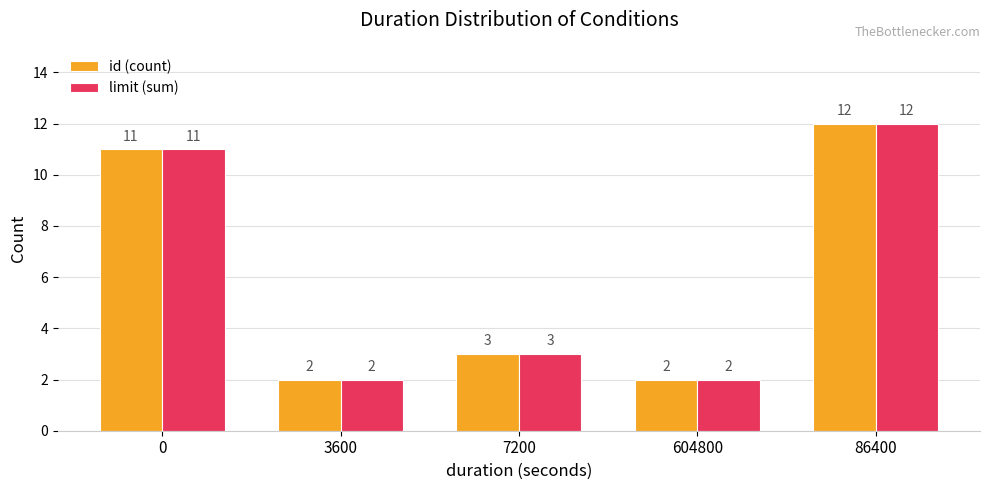

What is the maximum value for limit (sum)?

12